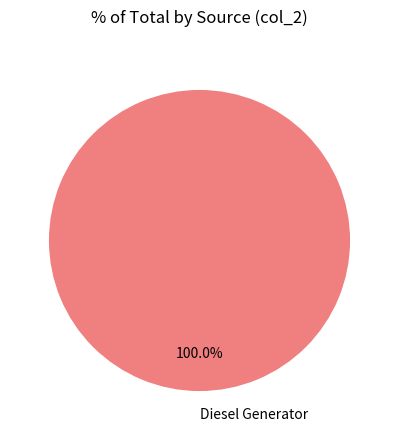

Which slice represents more than half of the pie?

Diesel Generator